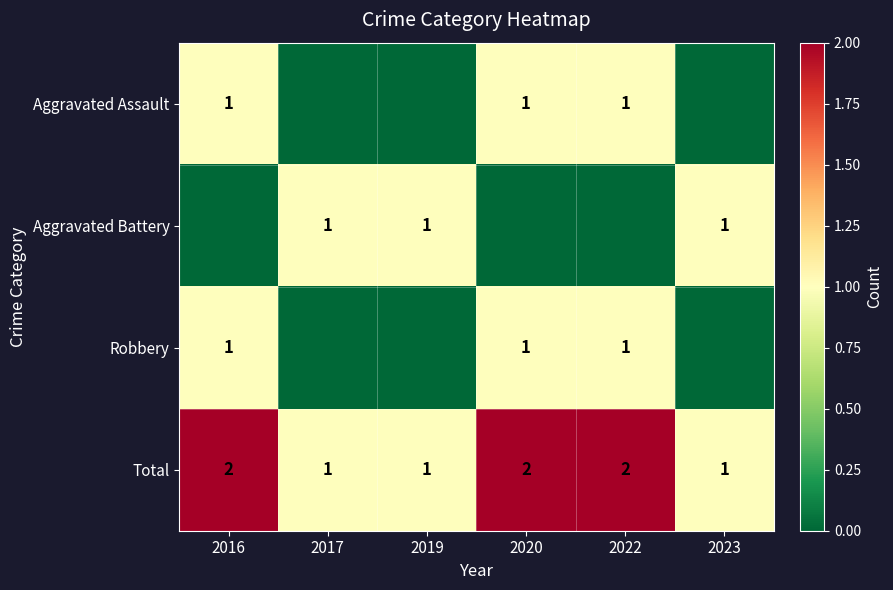

Count the Total values in the range 1 to 2.

6